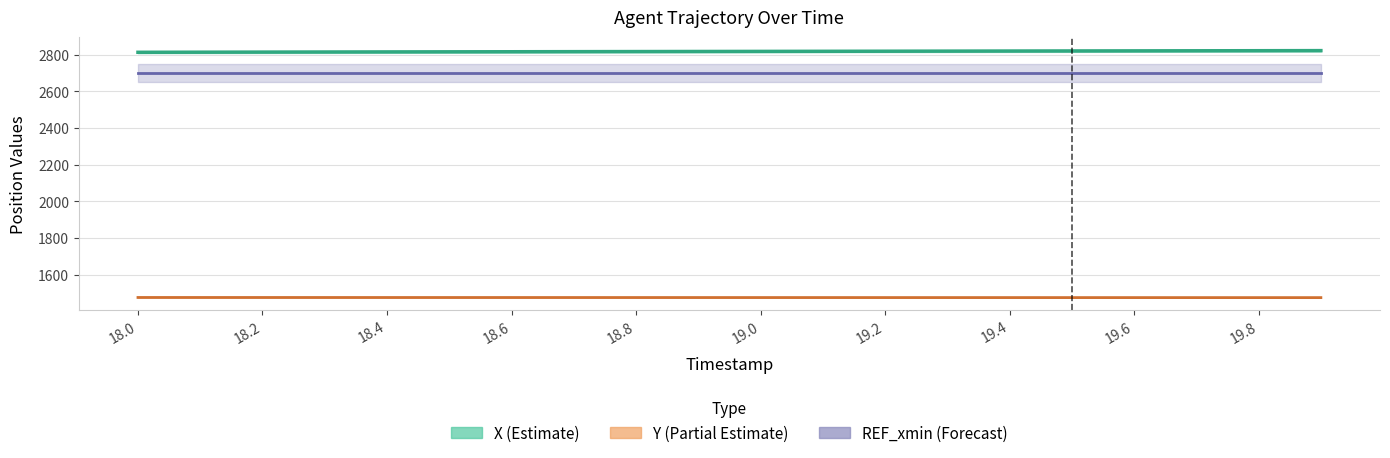

What is the difference between the second highest and second lowest values in the X series?

8.1